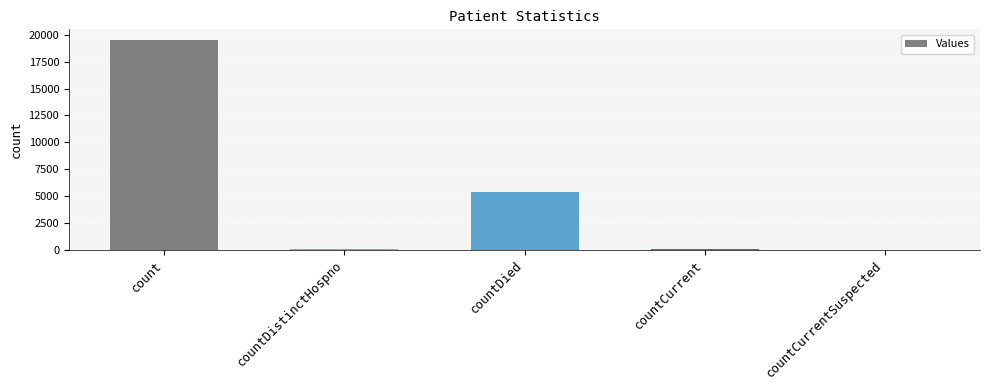

What is the sum of all values?

25012